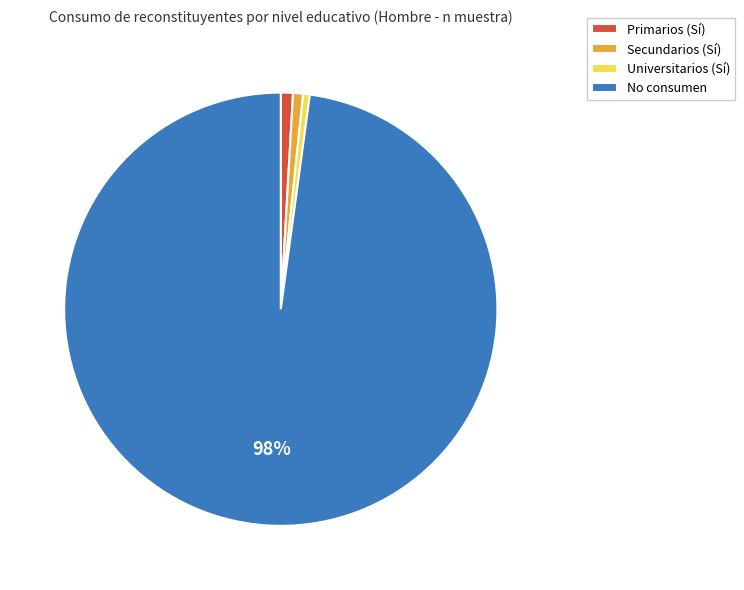

Between Secundarios (Sí) and No consumen, which is larger?

No consumen